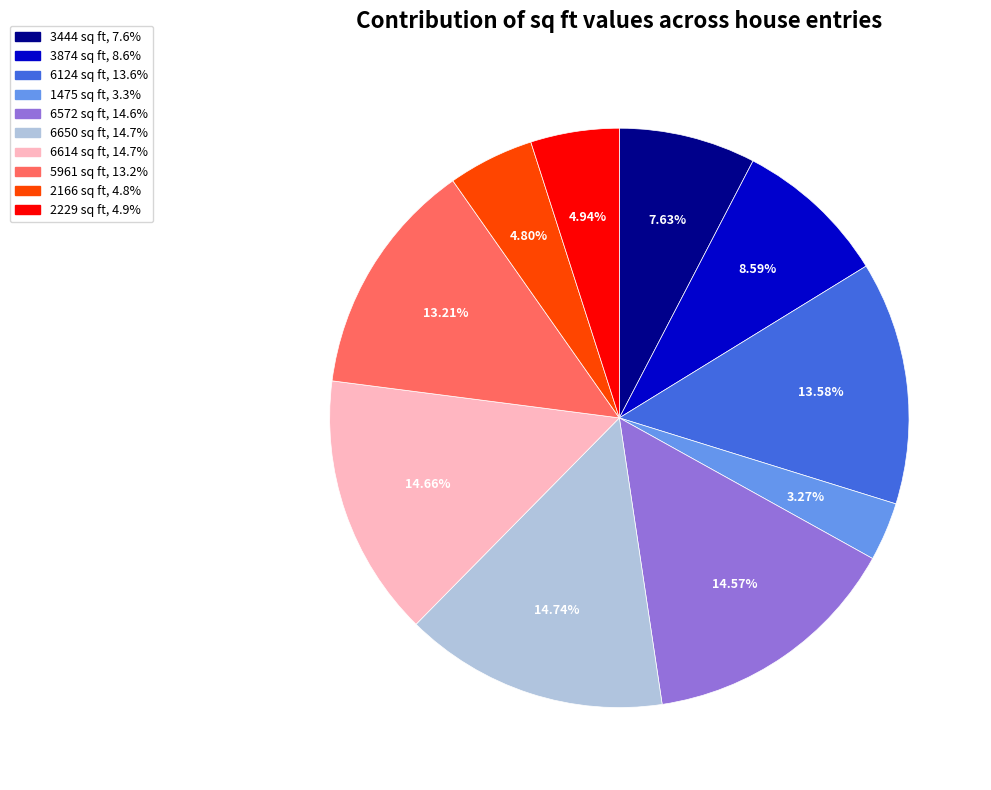

To the nearest percent, what is the difference between the largest and smallest slice percentages?

11%